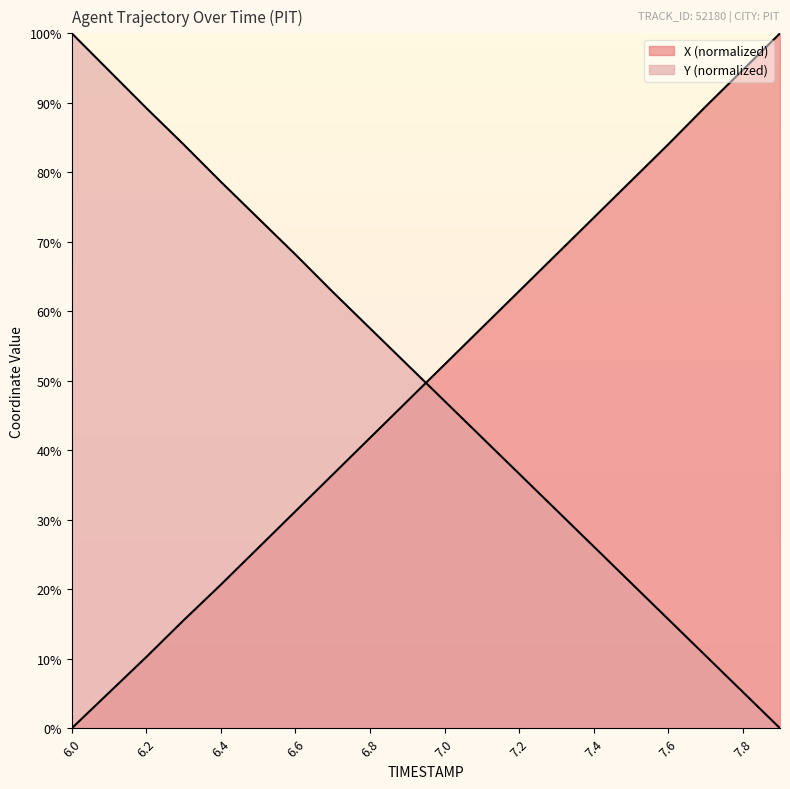

List the series in order of their overall mean, highest first.

Y, X